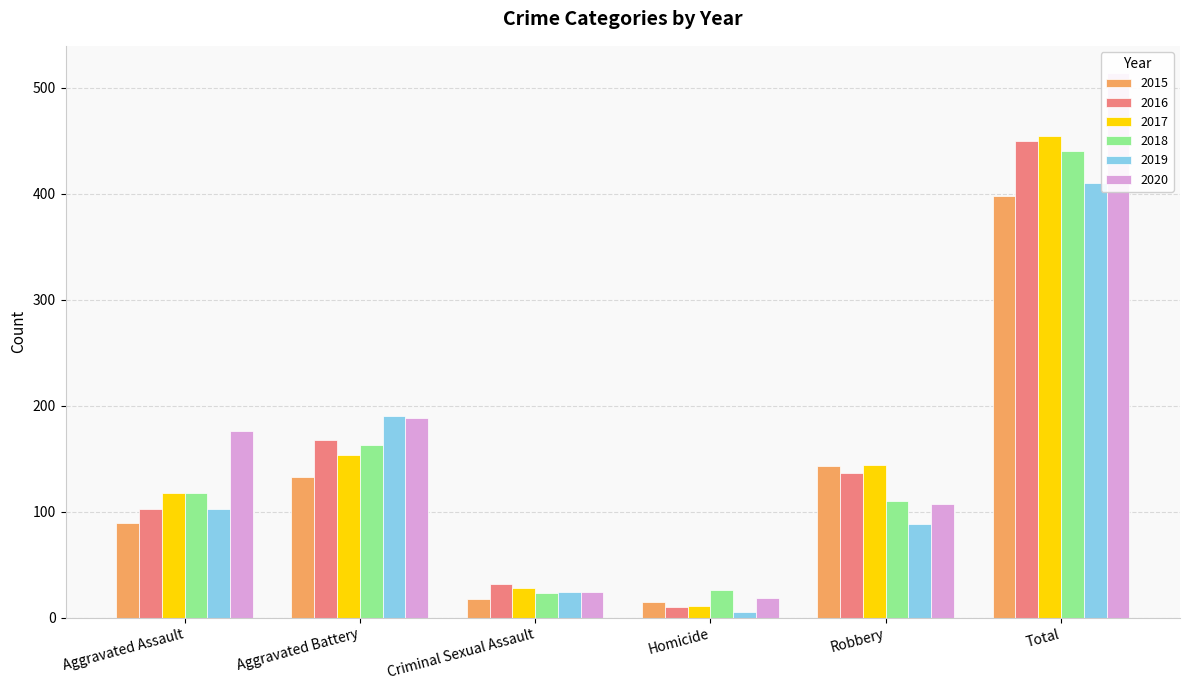

Between Homicide and Aggravated Battery, which is larger?

Aggravated Battery